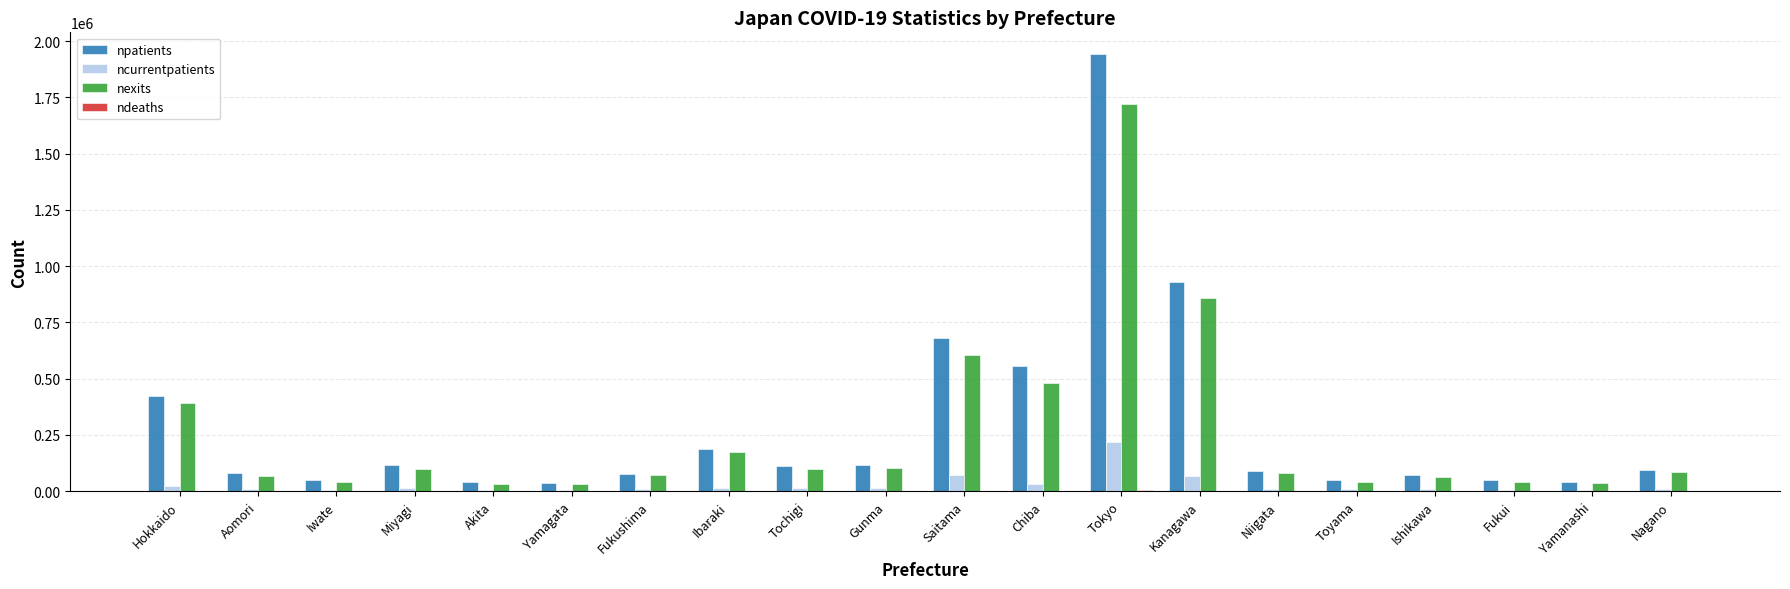

What is the maximum value shown in the chart?

1941548